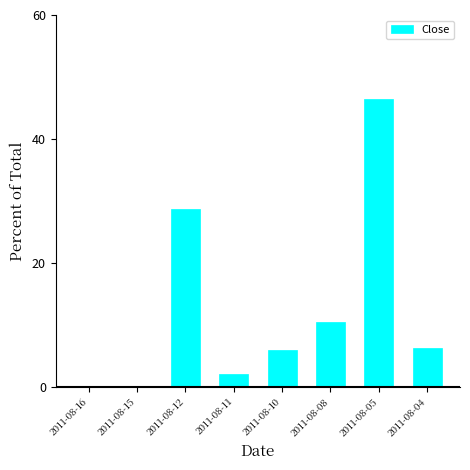

Which label corresponds to the largest value in the chart?

2011-08-05